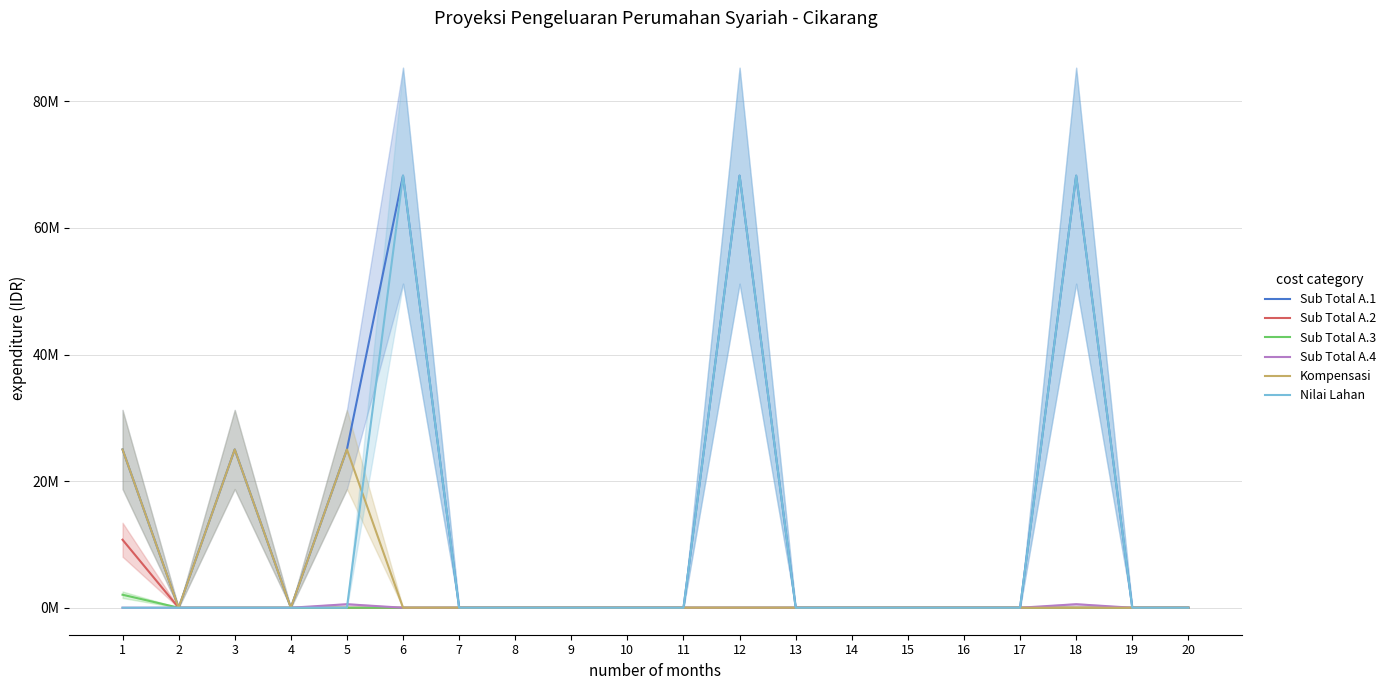

Is it true that Nilai Lahan equals -27245338 at 17?

False